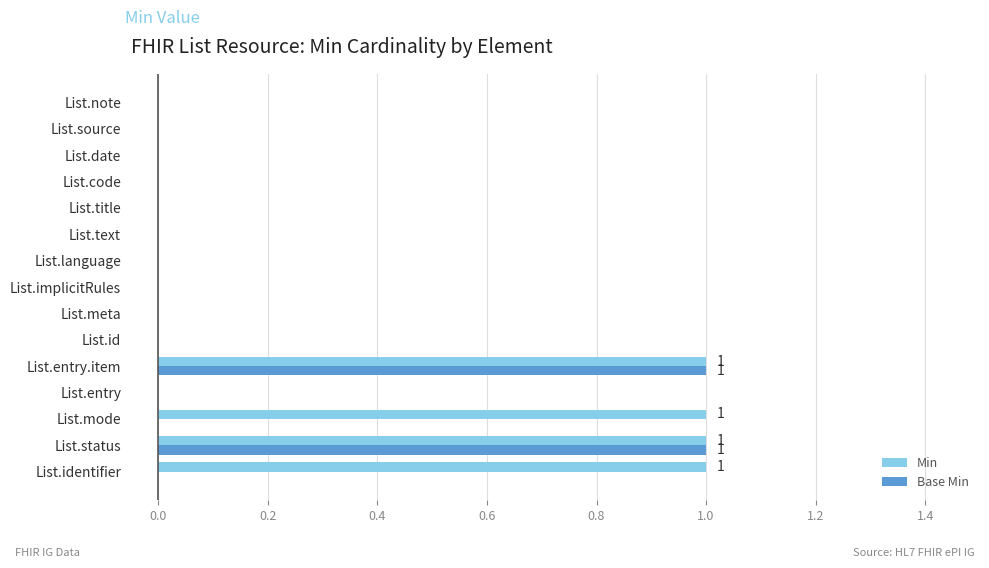

True or false: Base Min has a value of 1 at List.mode.

False